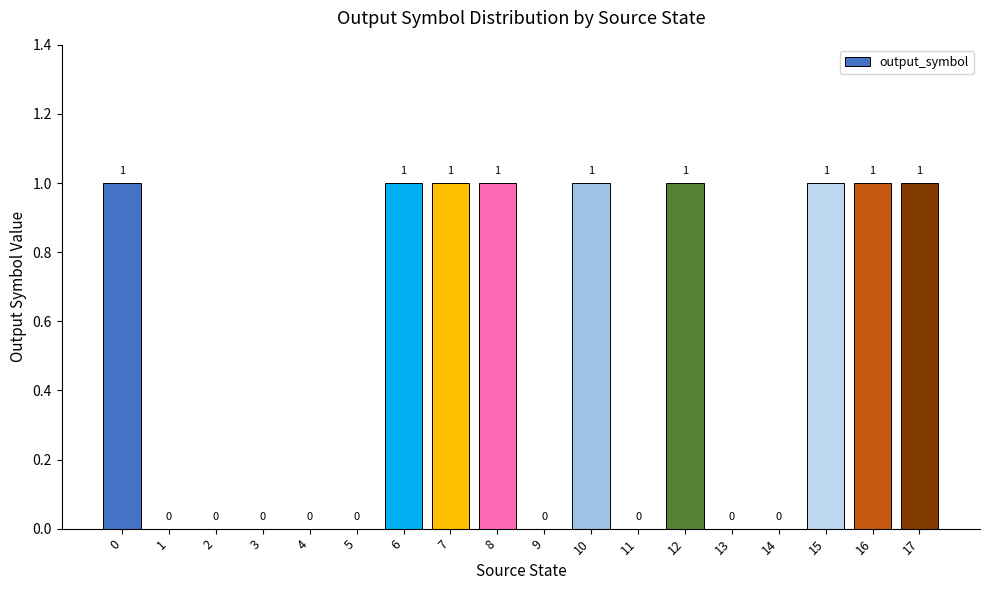

True or false: the data shows 1 at 6.

True